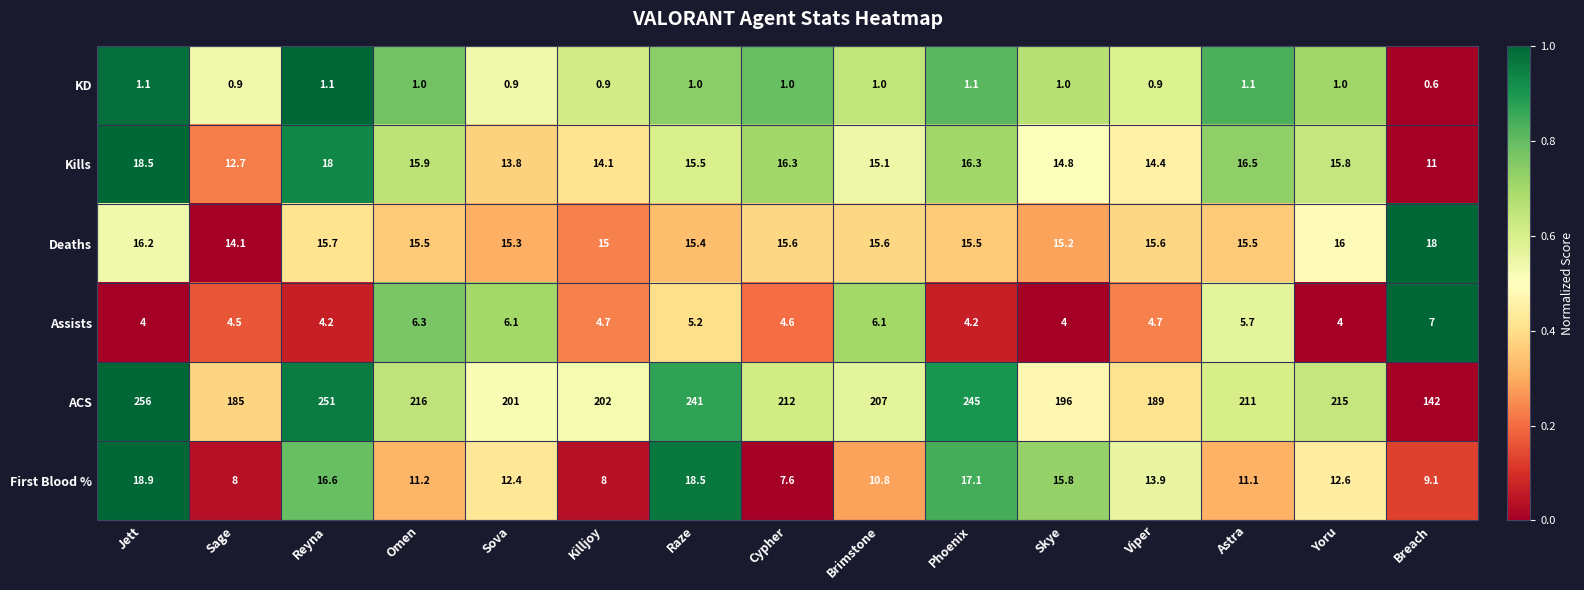

True or false: Deaths has a value of 27.0 at Viper.

False